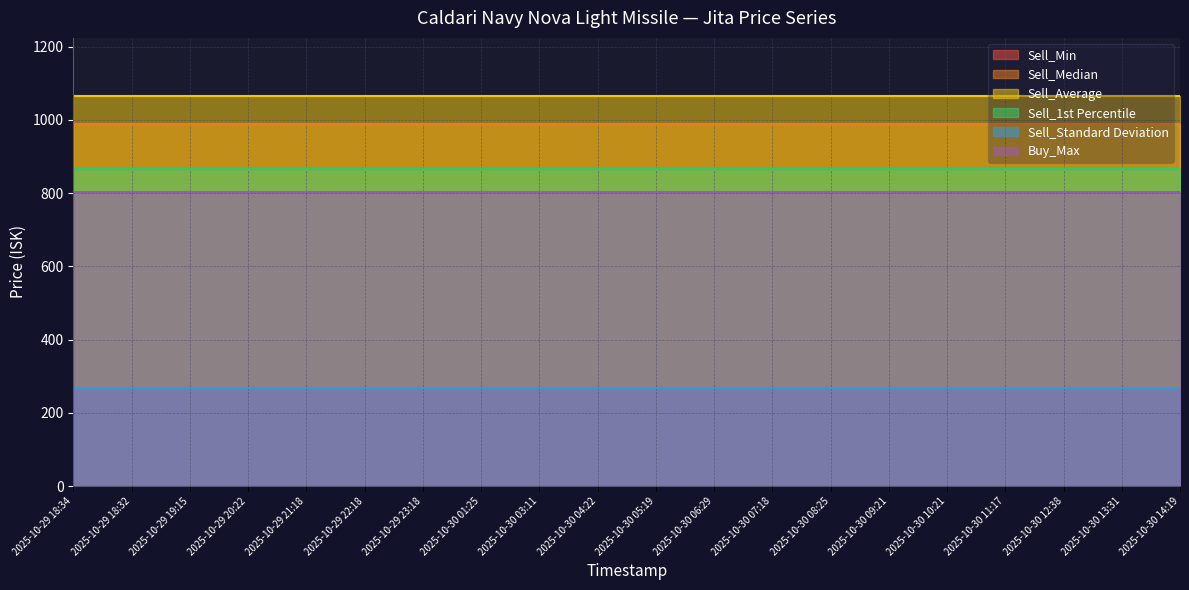

Rank the series at 2025-10-30 05:19 from lowest to highest value.

Sell_Standard Deviation, Buy_Max, Sell_Min, Sell_1st Percentile, Sell_Median, Sell_Average